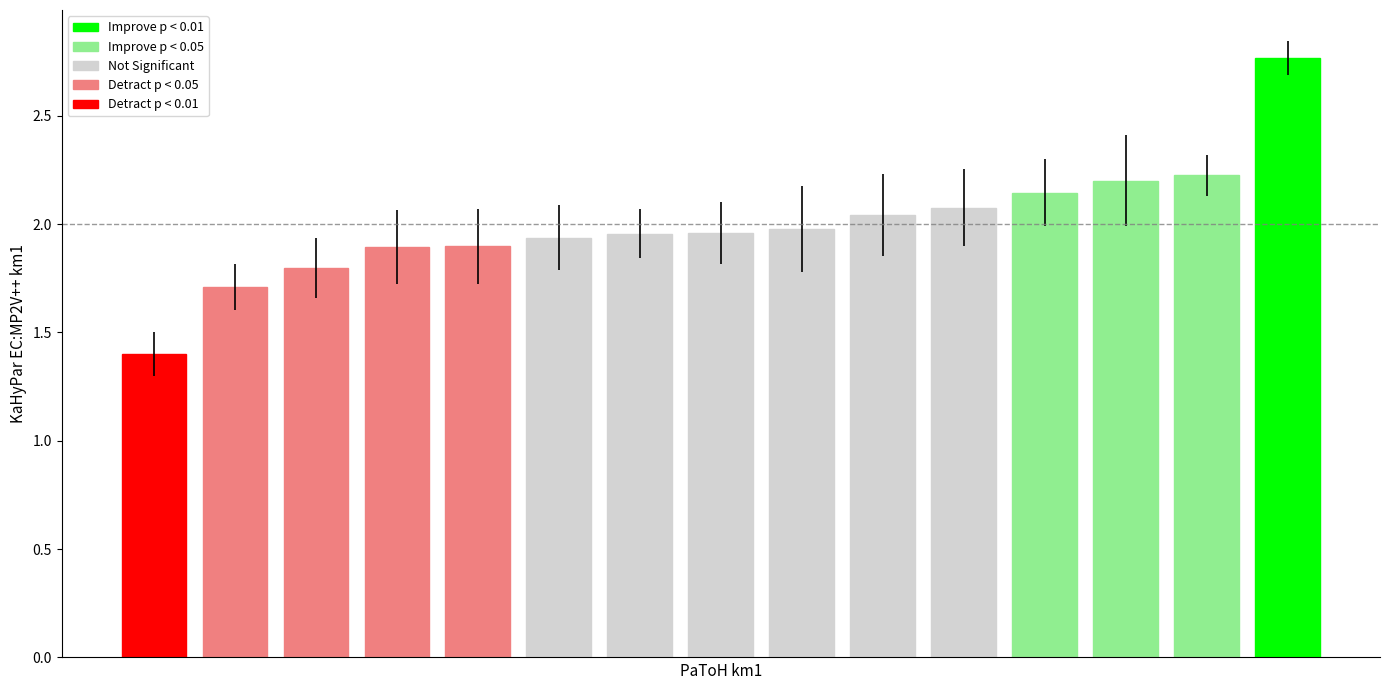

Is it true that 4 equals 0.4 at 7?

False